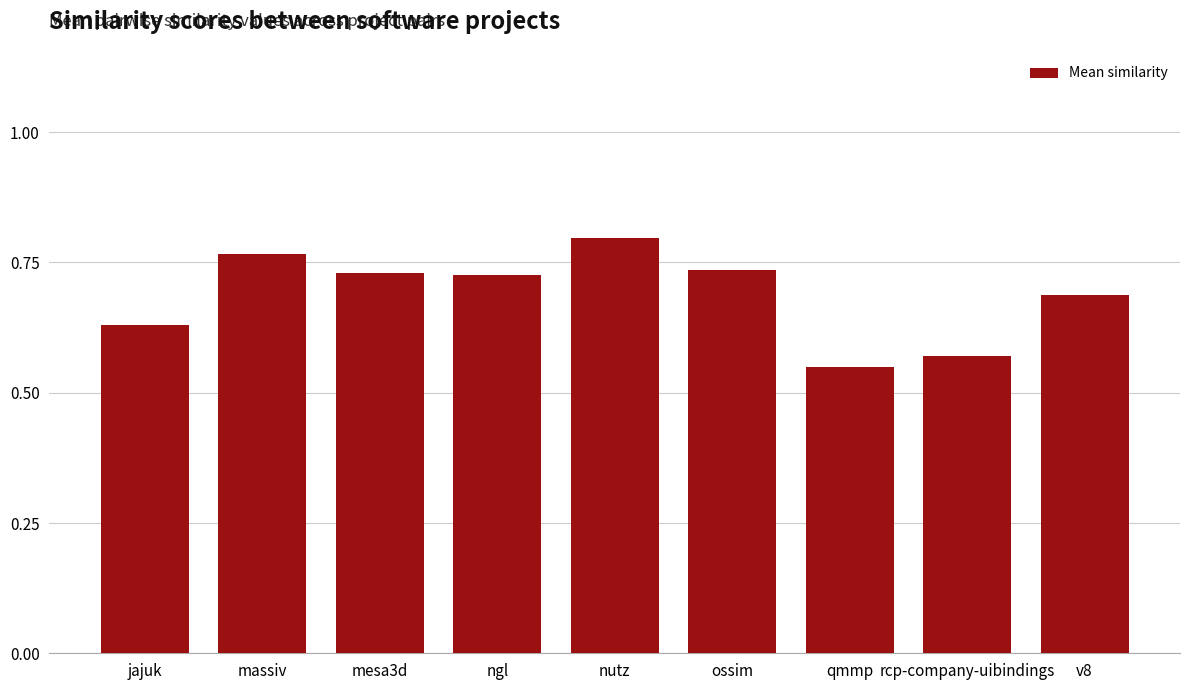

What is the label of the 5th bar from the right?

nutz